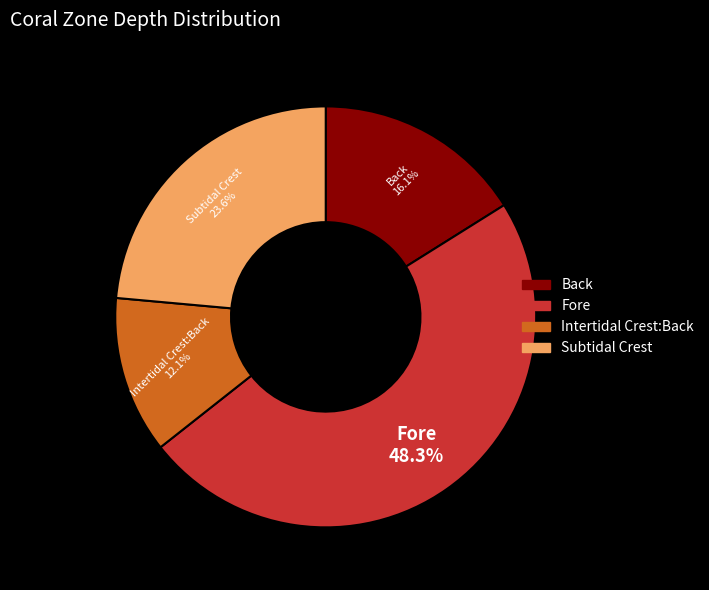

What is the largest slice in the pie chart?

Fore